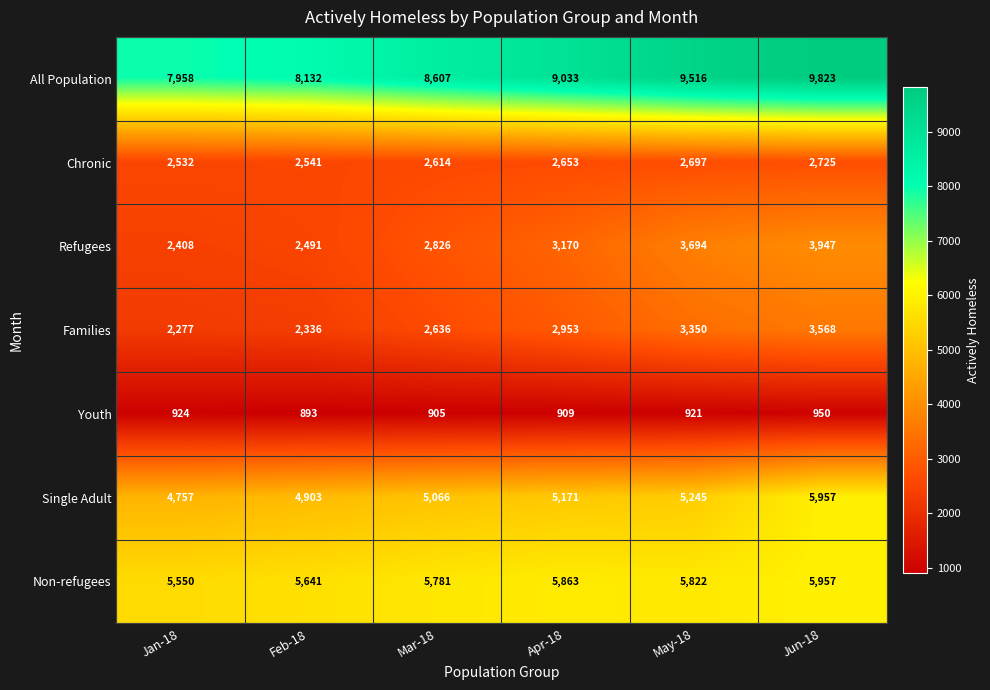

What is the minimum value shown in the chart?

893